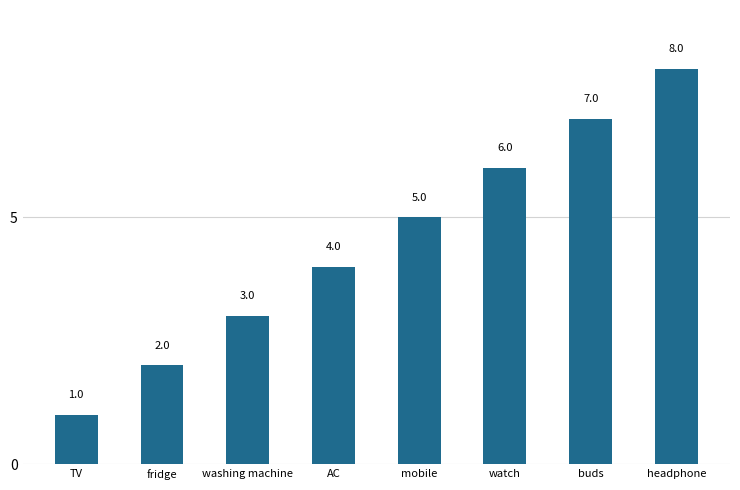

What is the label of the 3rd bar from the left?

washing machine